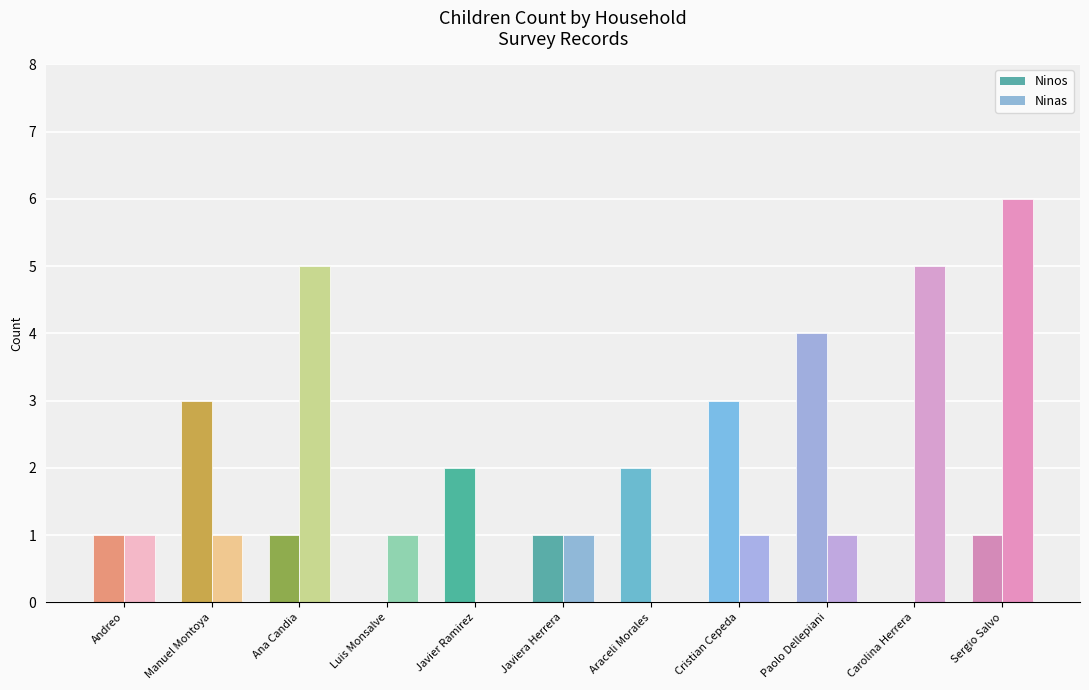

At which label does Ninas reach its minimum?

Javier Ramirez